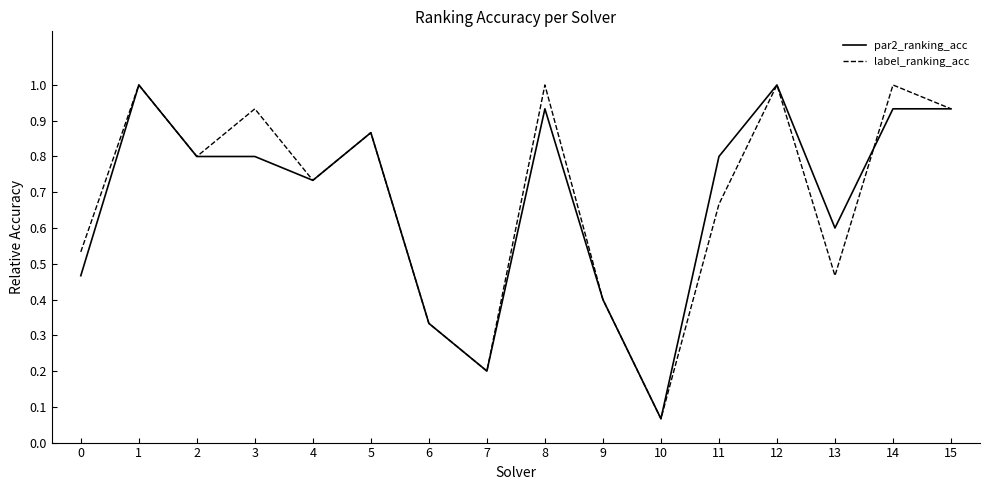

Rank the series at 0 from lowest to highest value.

par2_ranking_acc, label_ranking_acc